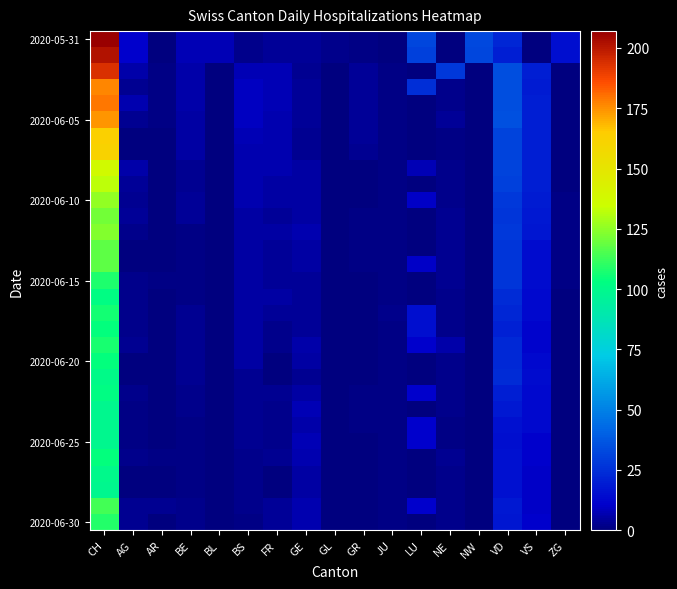

At which category does the chart reach its peak across all series?

CH